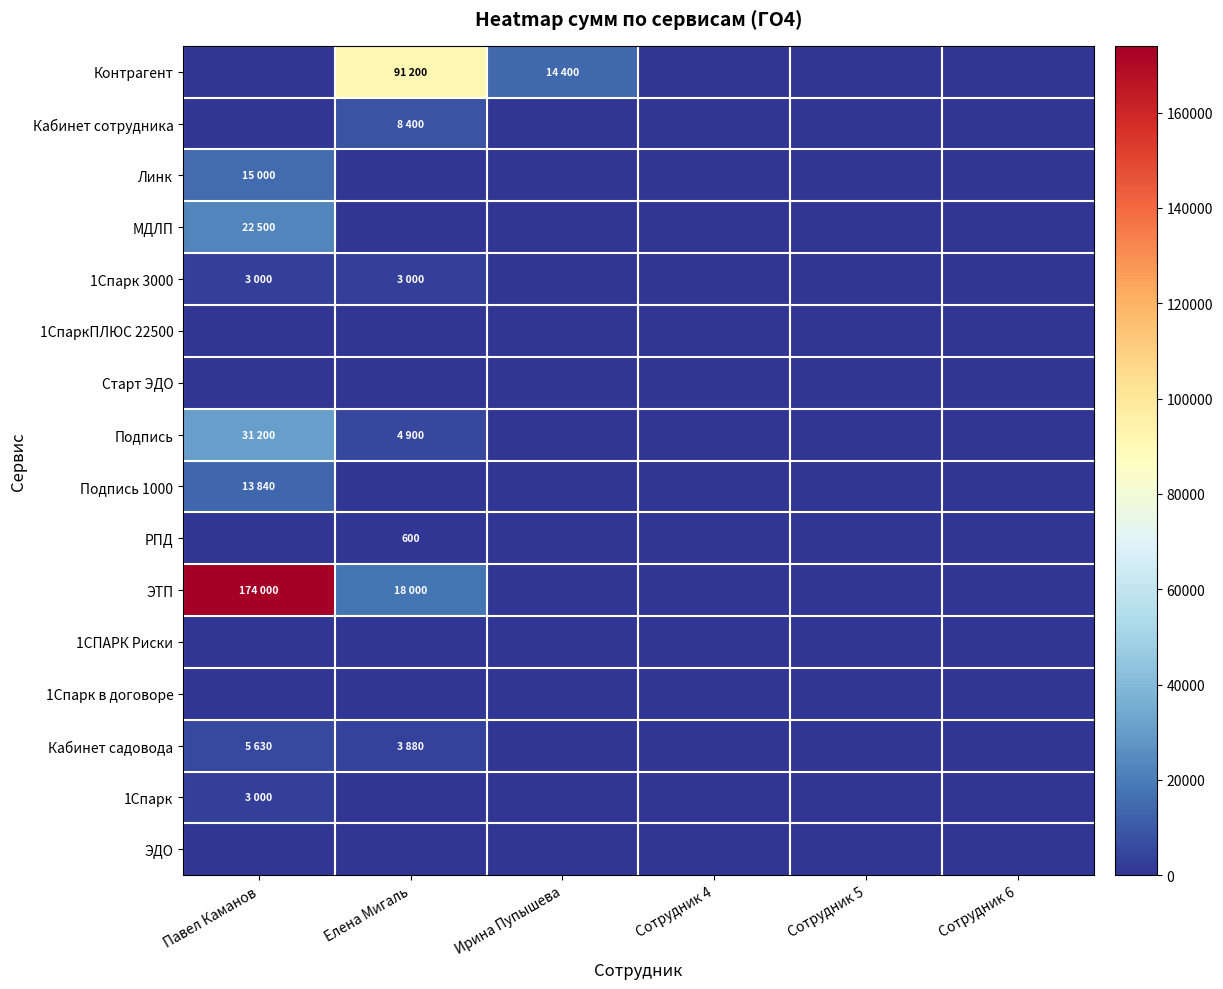

Between Елена Мигаль and Сотрудник 5, which series saw the biggest shift?

Контрагент